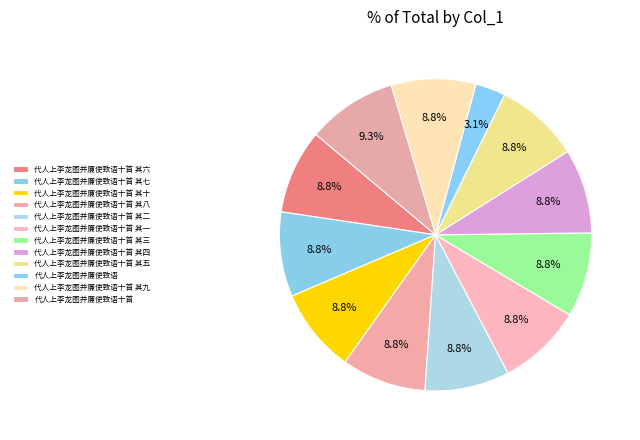

How many slices are in this pie chart?

12